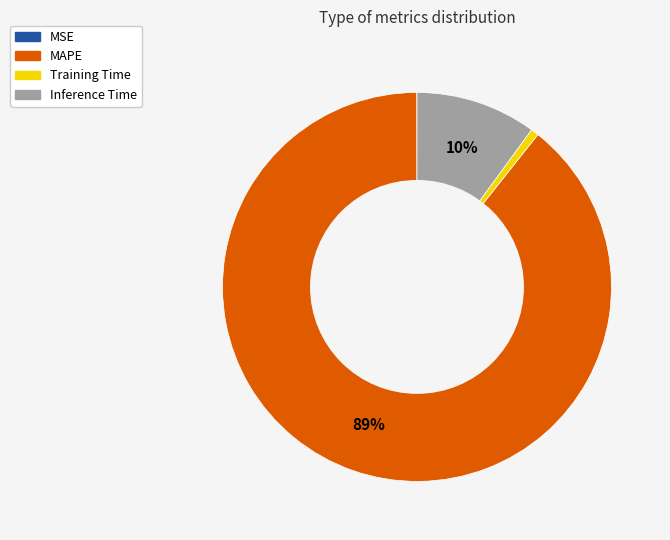

Which slice is the largest?

MAPE